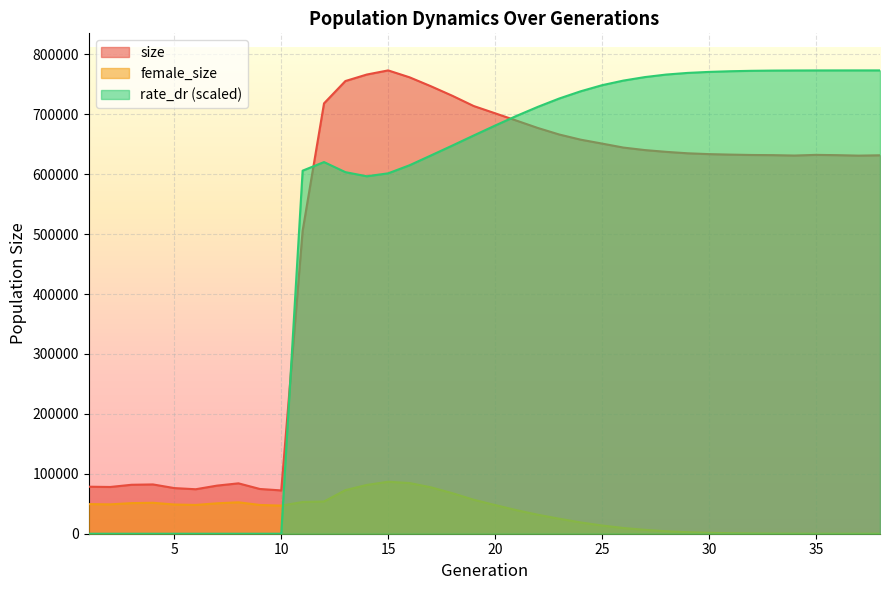

Which series has the largest total across all categories?

rate_dr (scaled)